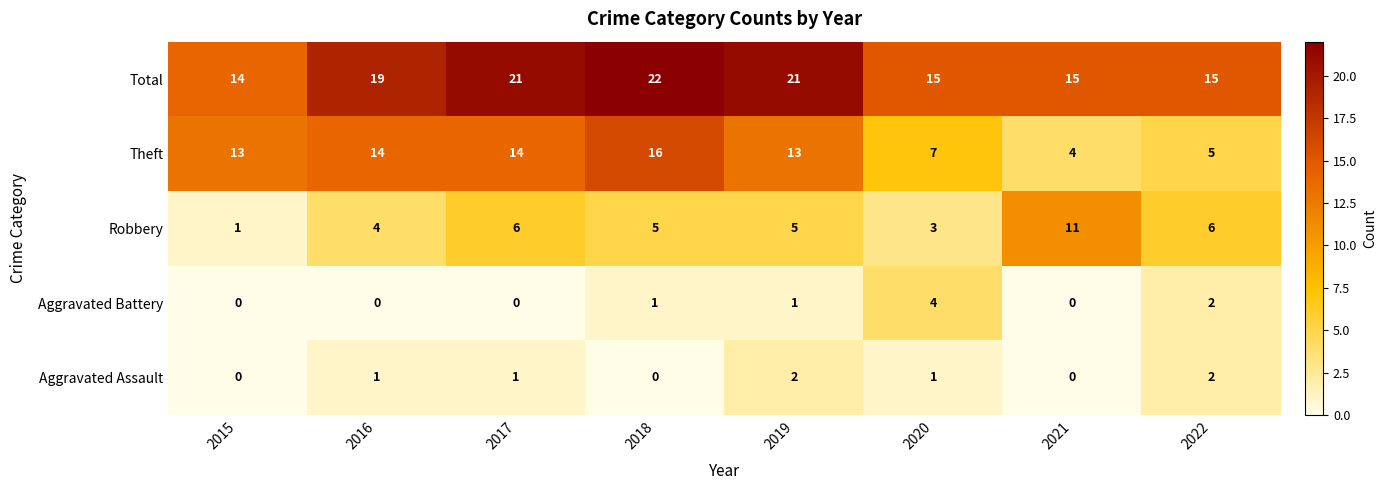

At 2020, list the series in order from smallest to largest.

Aggravated Assault, Robbery, Aggravated Battery, Theft, Total